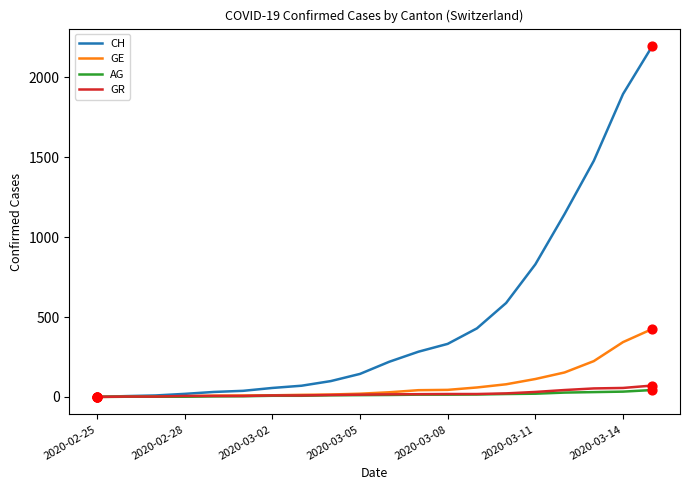

Which series has the largest total across all categories?

CH